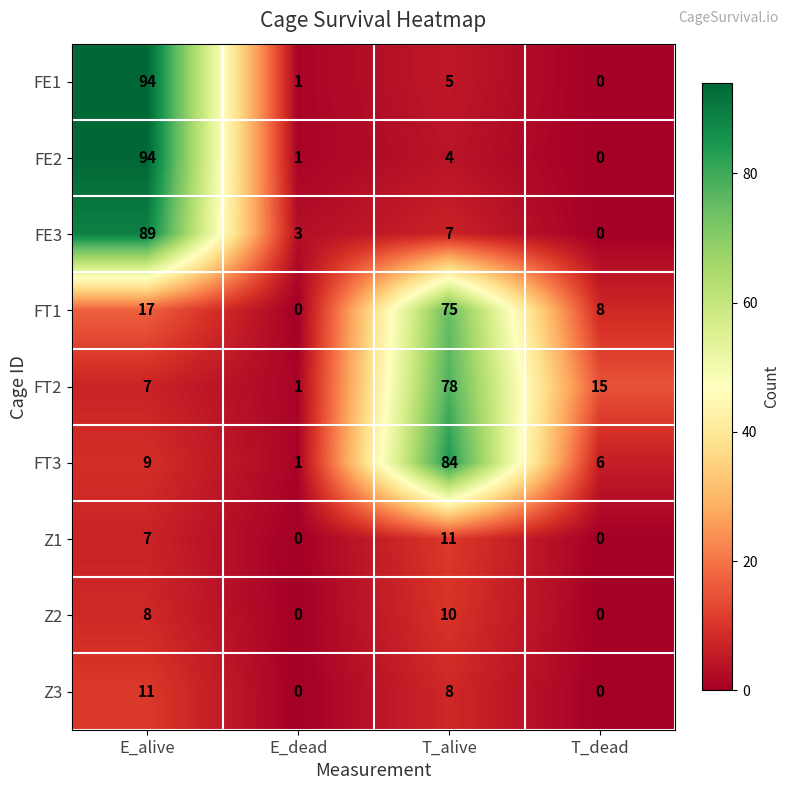

What is the total value across all series at T_alive?

282